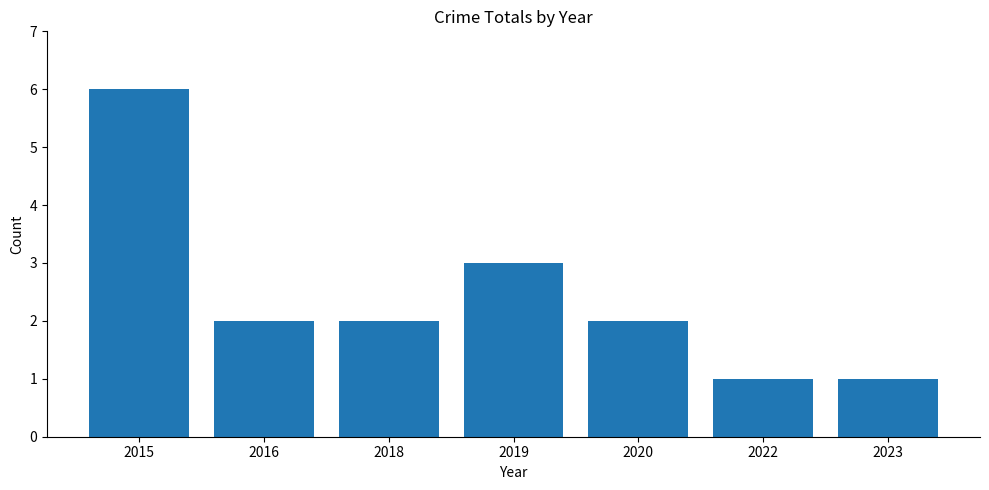

How many categories are shown in the chart?

7